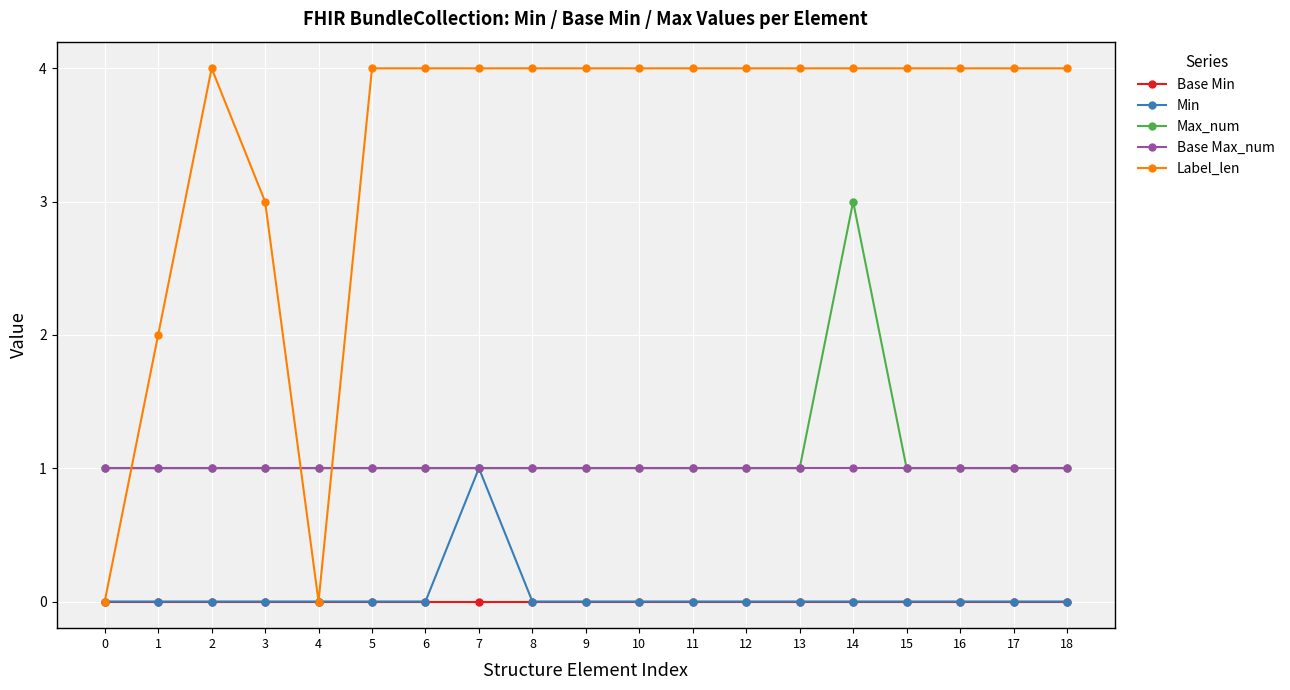

Which series has the largest total across all categories?

Label_len